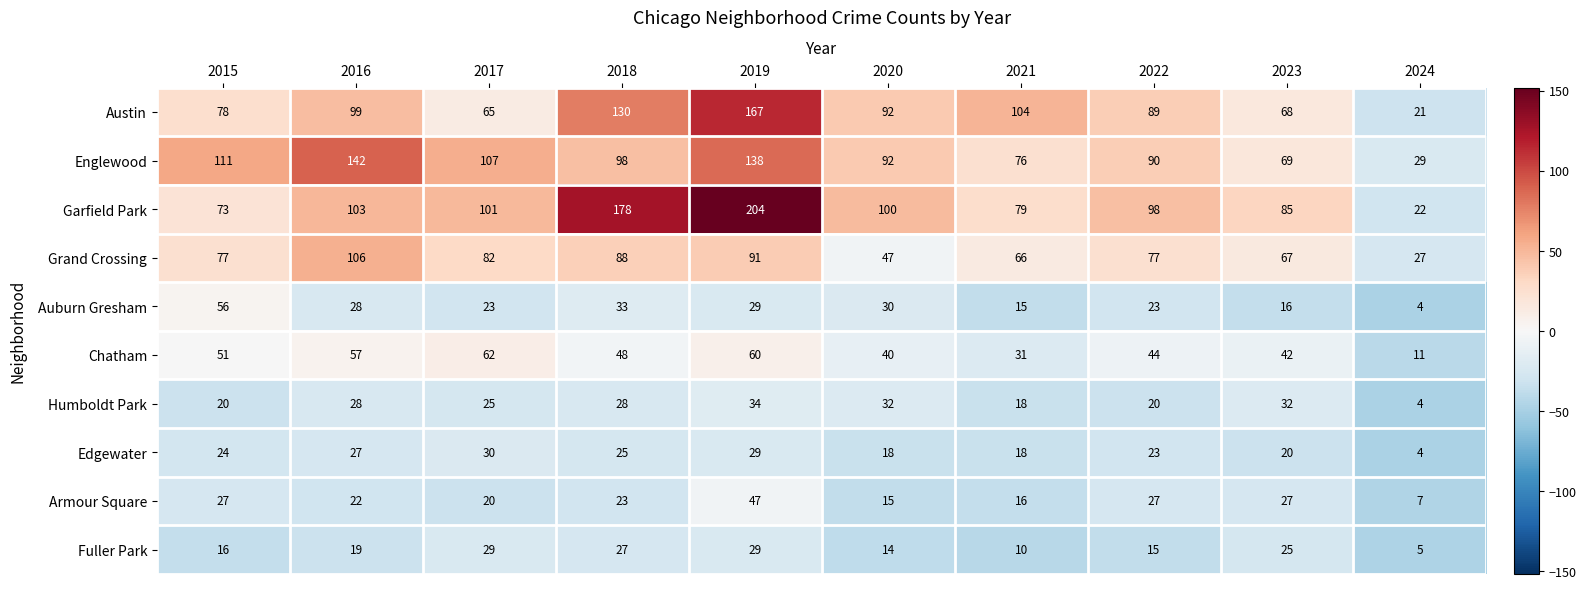

At how many categories does at least one series exceed 23?

10